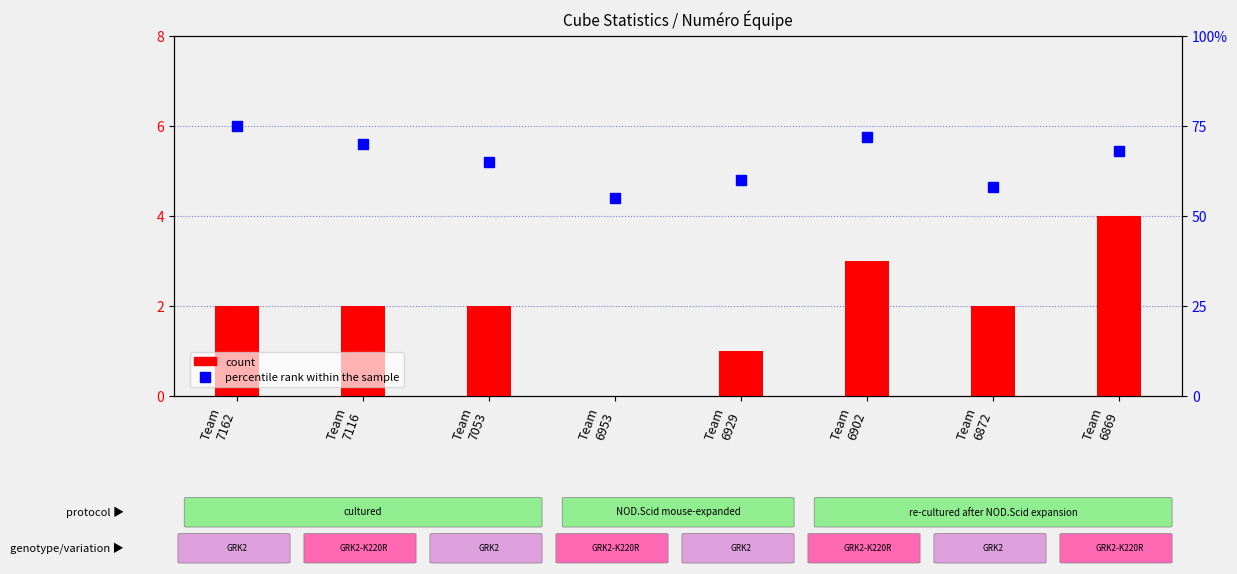

True or false: percentile rank within the sample has a value of 40 at Team
6929.

False